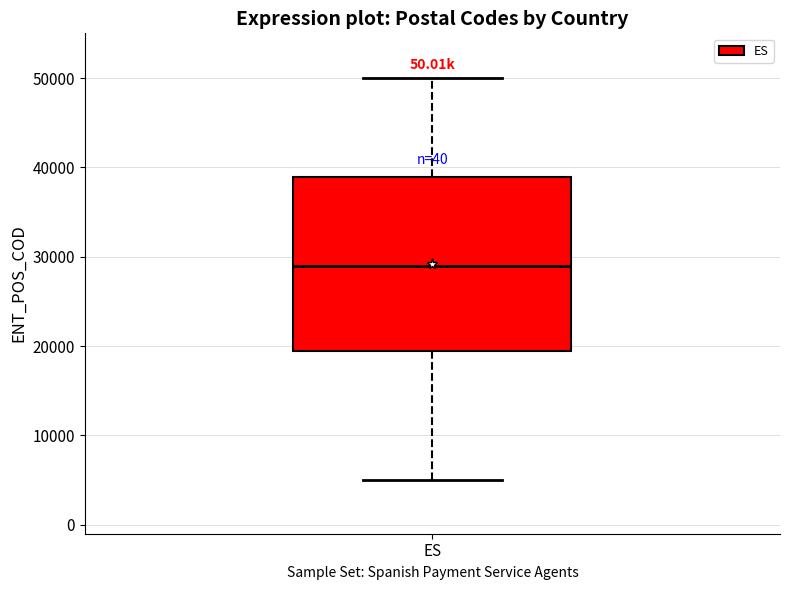

Where is the upper edge of the box for ES on the y-axis? The values are not printed on the chart, so give them approximately, as read against the axis.

39000